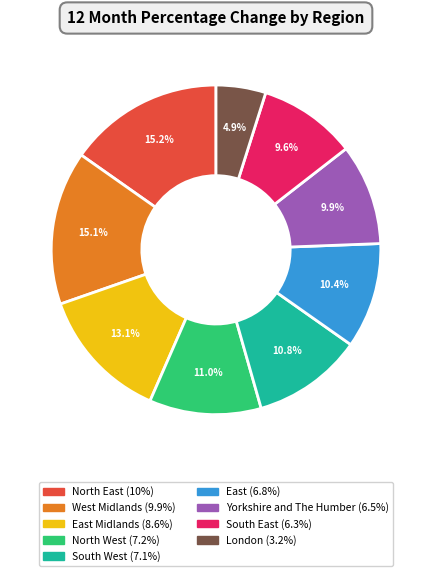

Is there any slice that represents more than half of the pie?

No